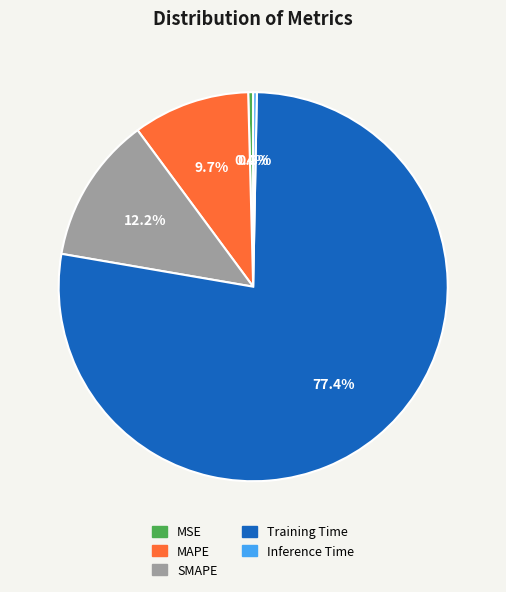

Which slice is the largest?

Training Time